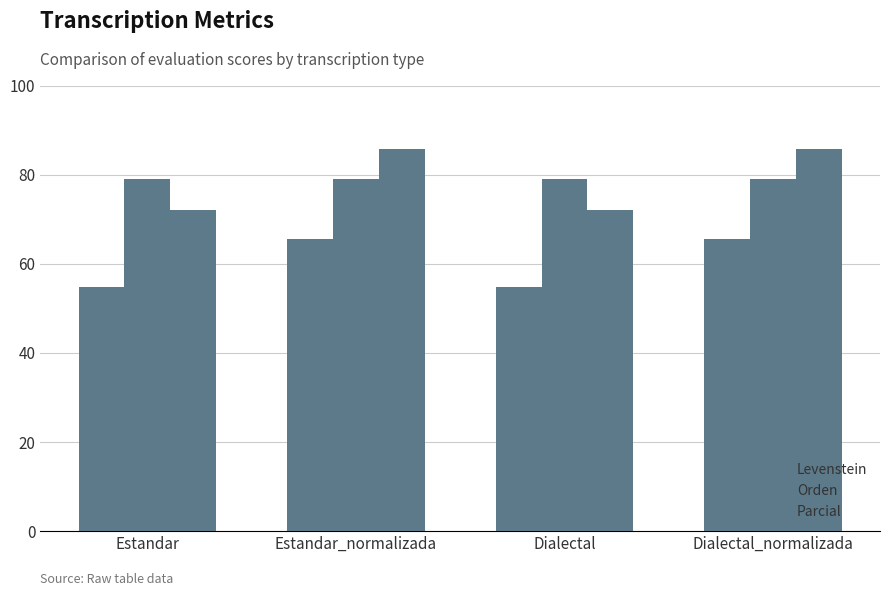

How many groups of bars are there?

4